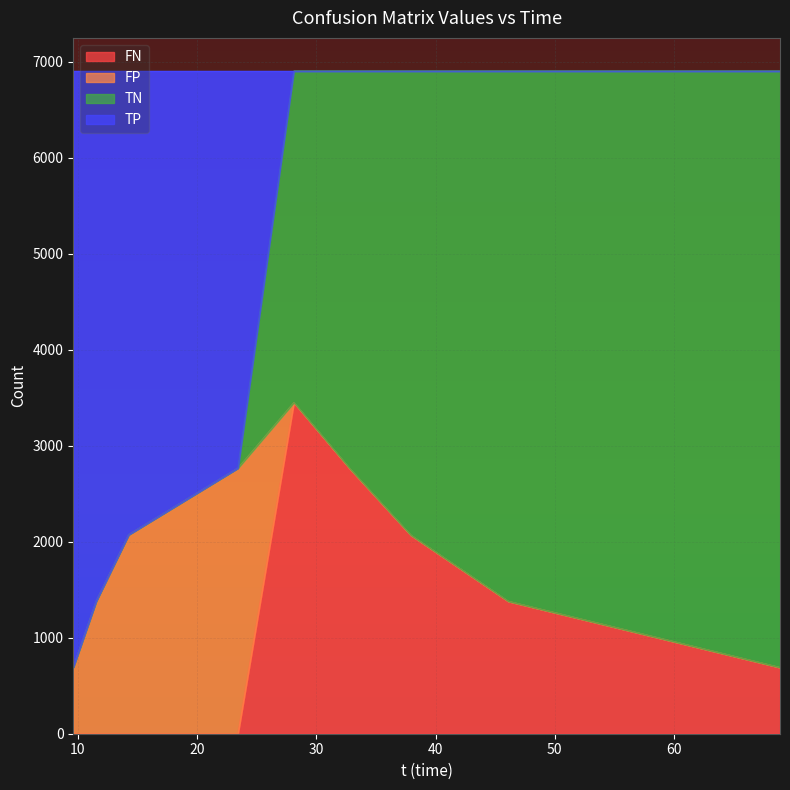

What is the maximum value for FN?

3449